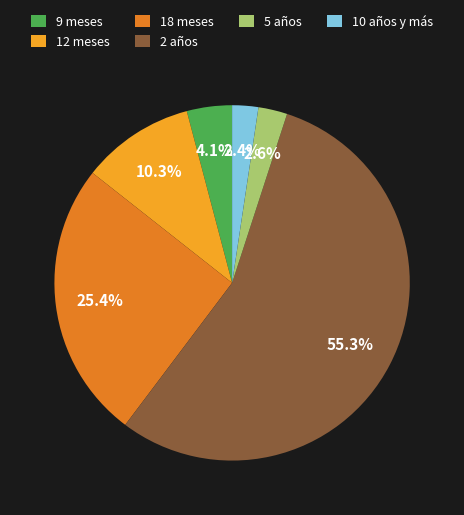

Does any single category account for the majority?

Yes